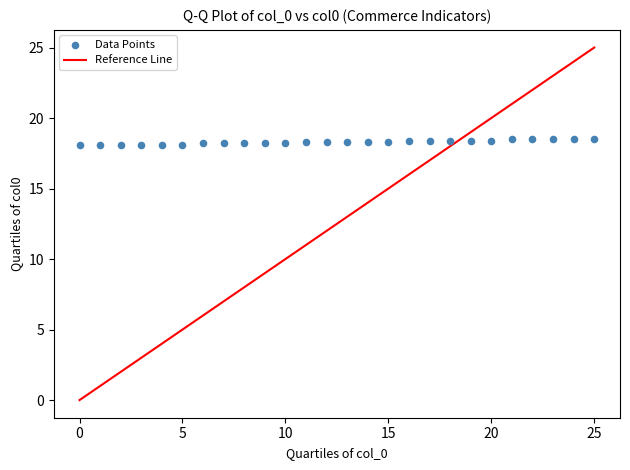

How many points are shown in the scatter plot?

26